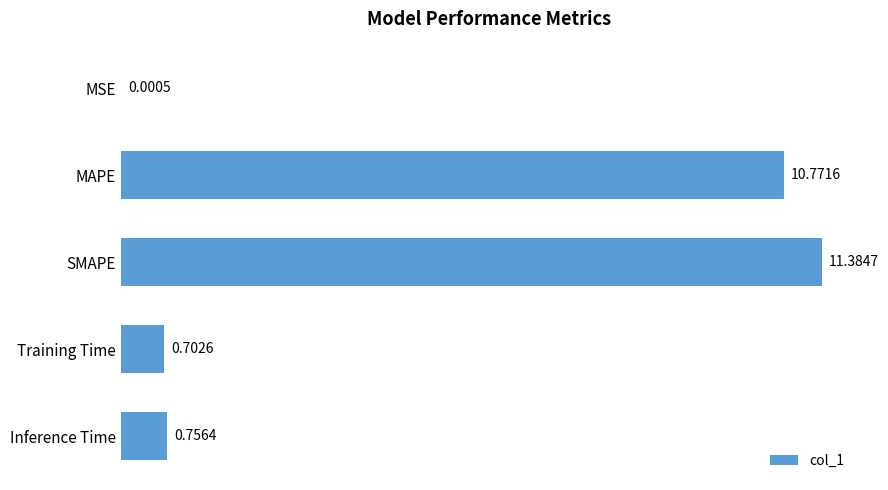

What is the change in value from Training Time to Inference Time?

+0.1